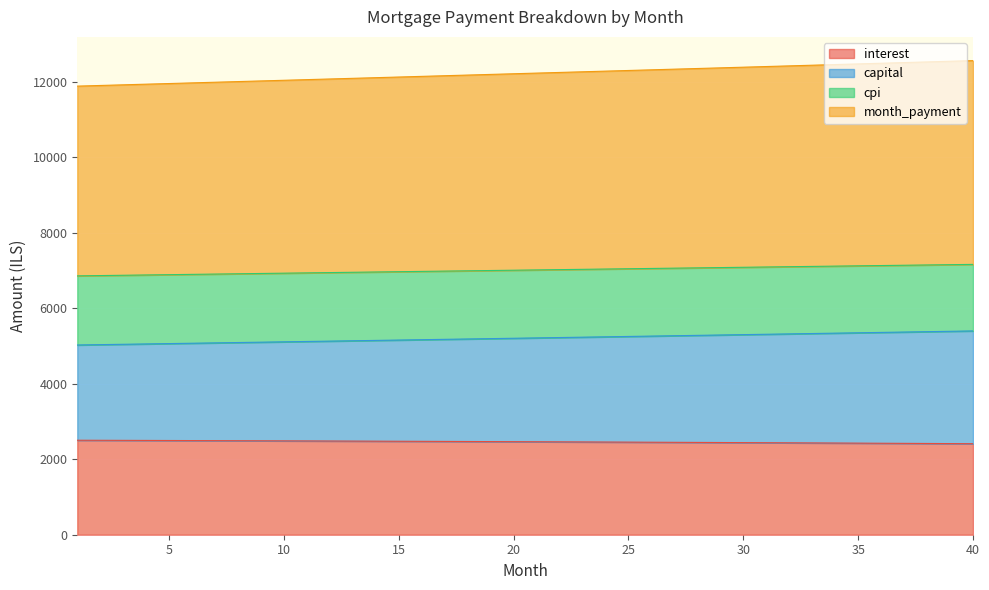

True or false: cpi and capital intersect in this chart.

False